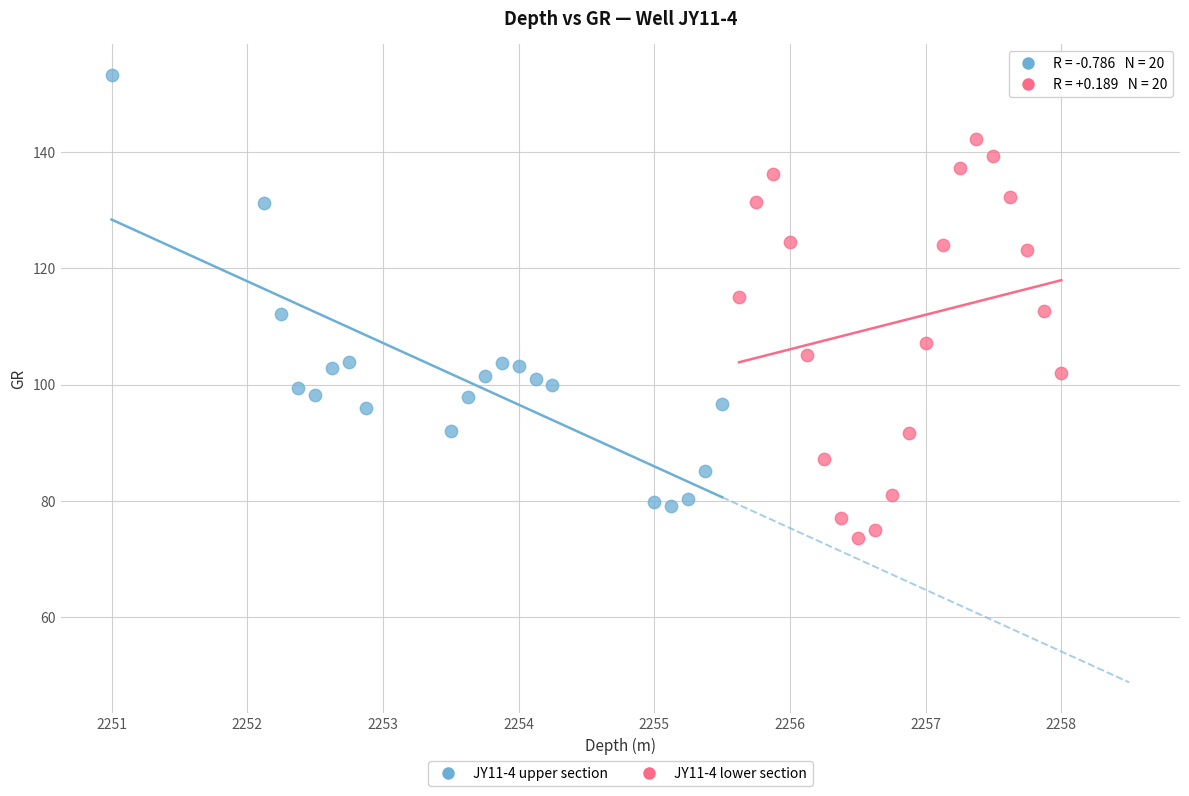

Which series reaches the minimum Y coordinate?

JY11-4 lower section